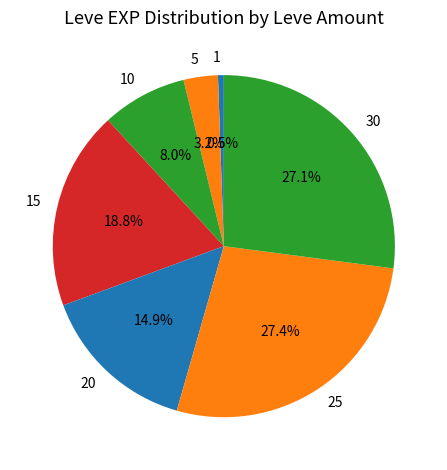

Combined, do 30 and 15 account for over 50%?

No